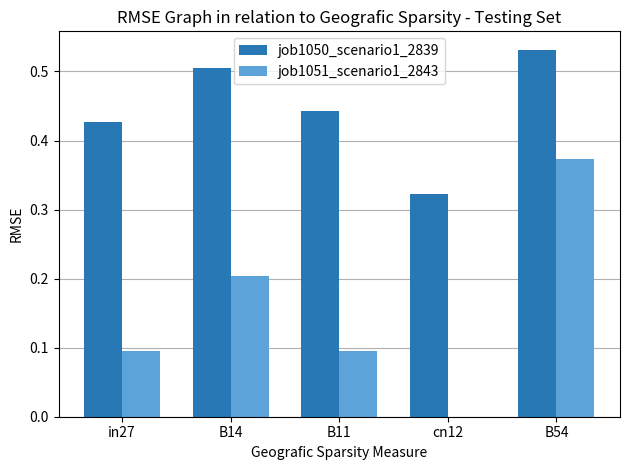

Which series changed the most between B14 and B11?

job1051_scenario1_2843